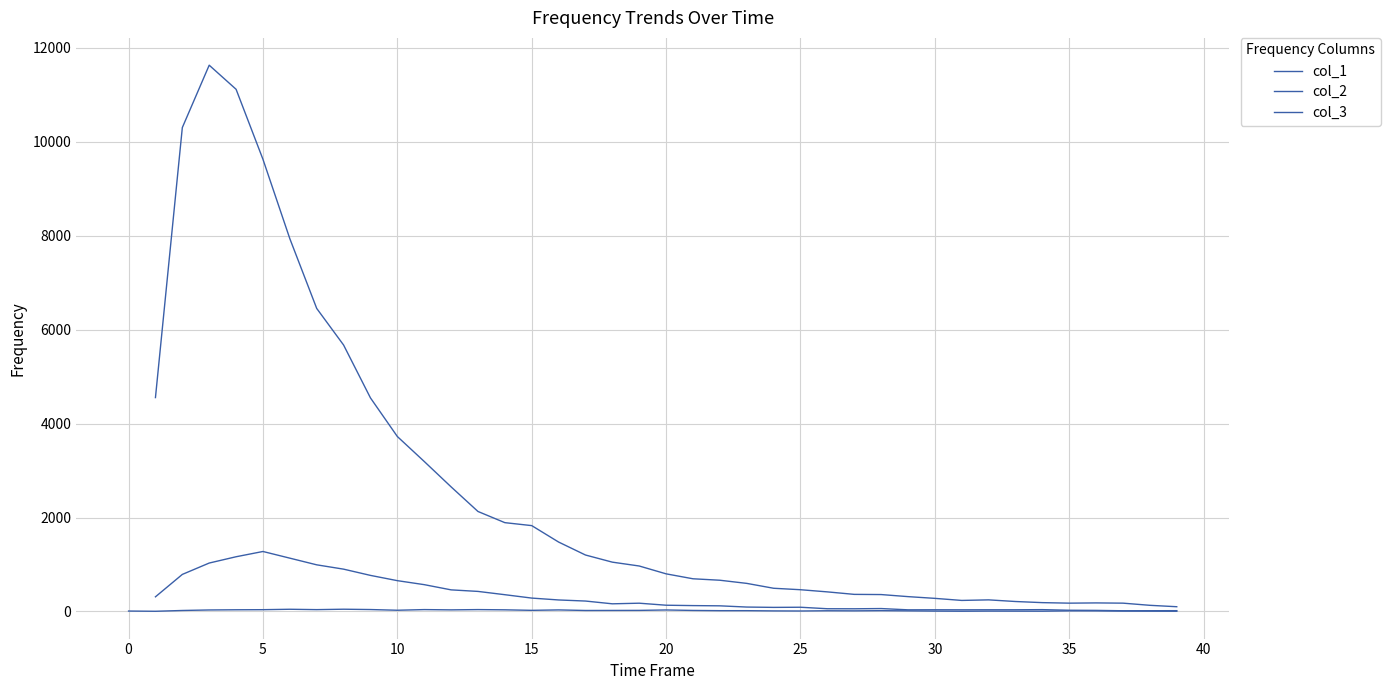

Read the col_2 value at 14.

1891.0